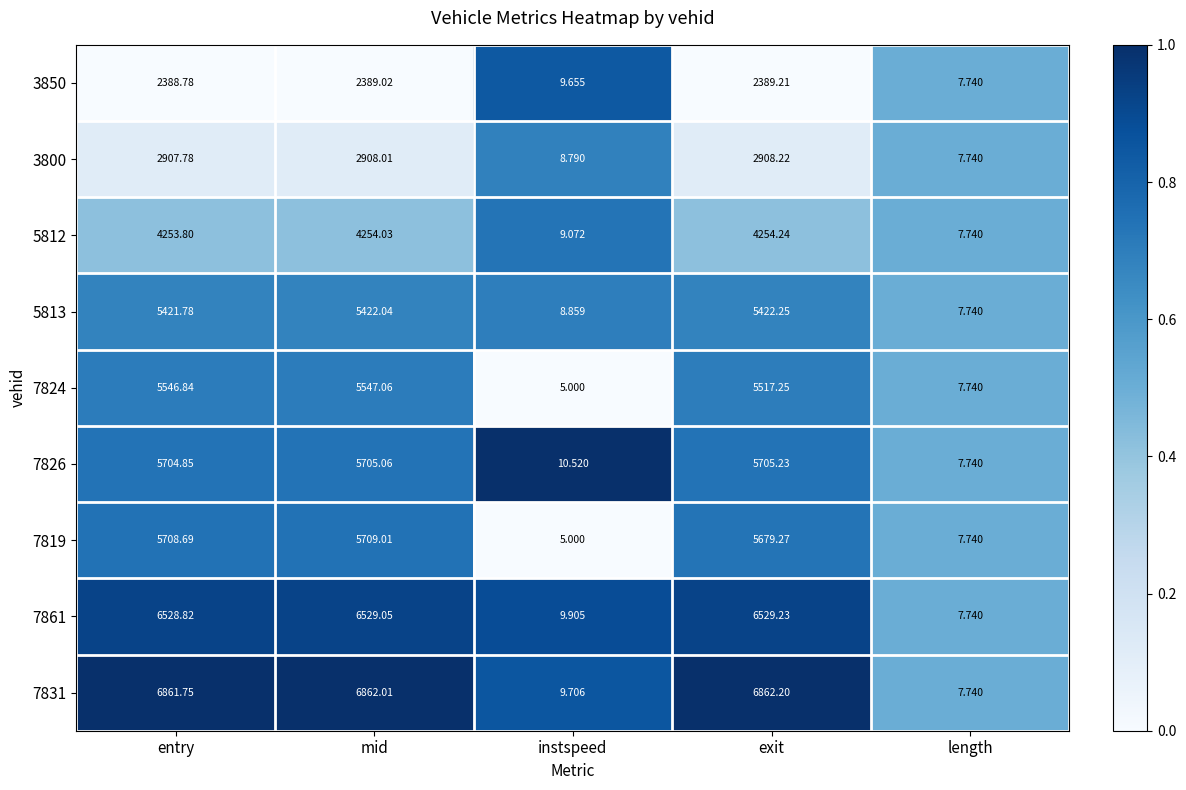

At which label does 7831 first exceed 6861?

entry